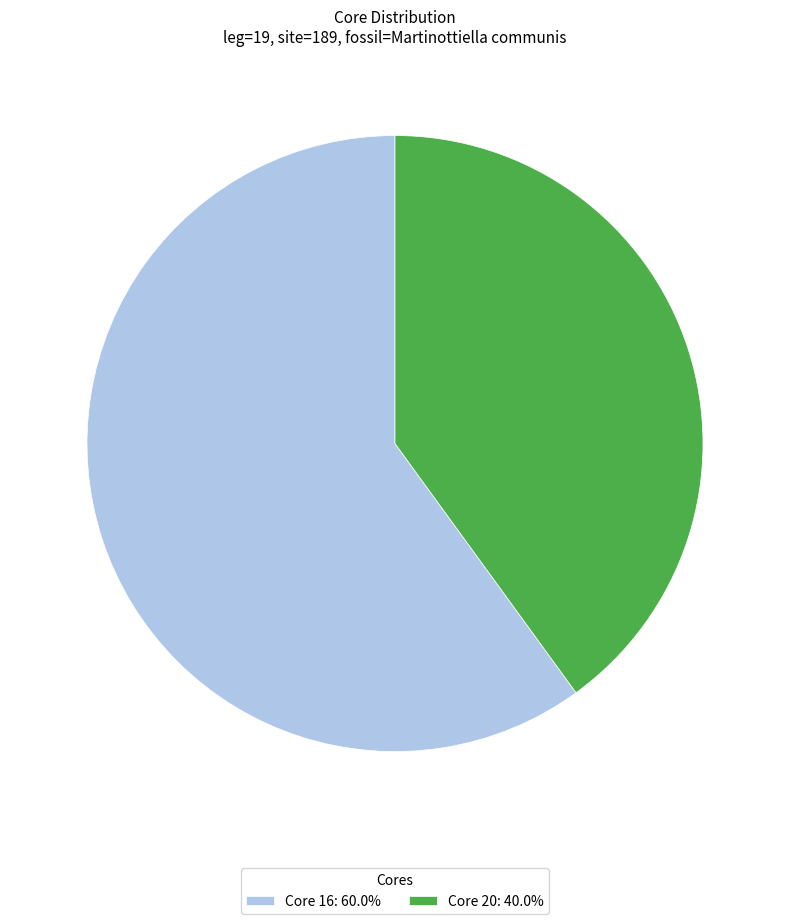

Is the sum of Core 20: 40.0% and Core 16: 60.0% greater than half?

Yes